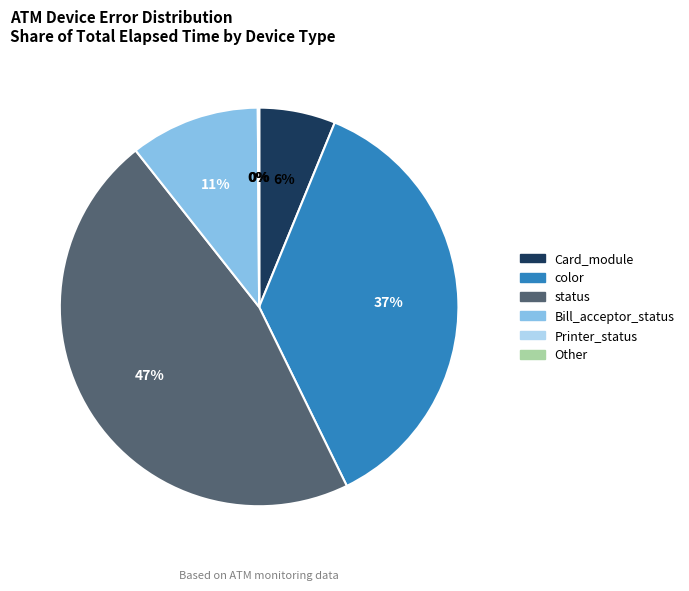

Is there any slice that represents more than half of the pie?

No